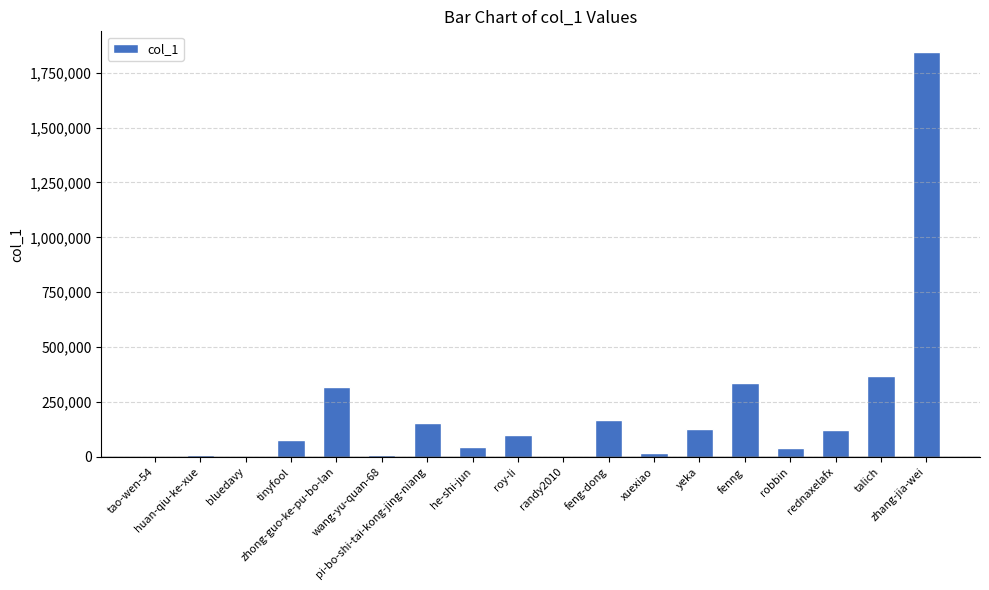

What is the greatest value displayed?

1845822